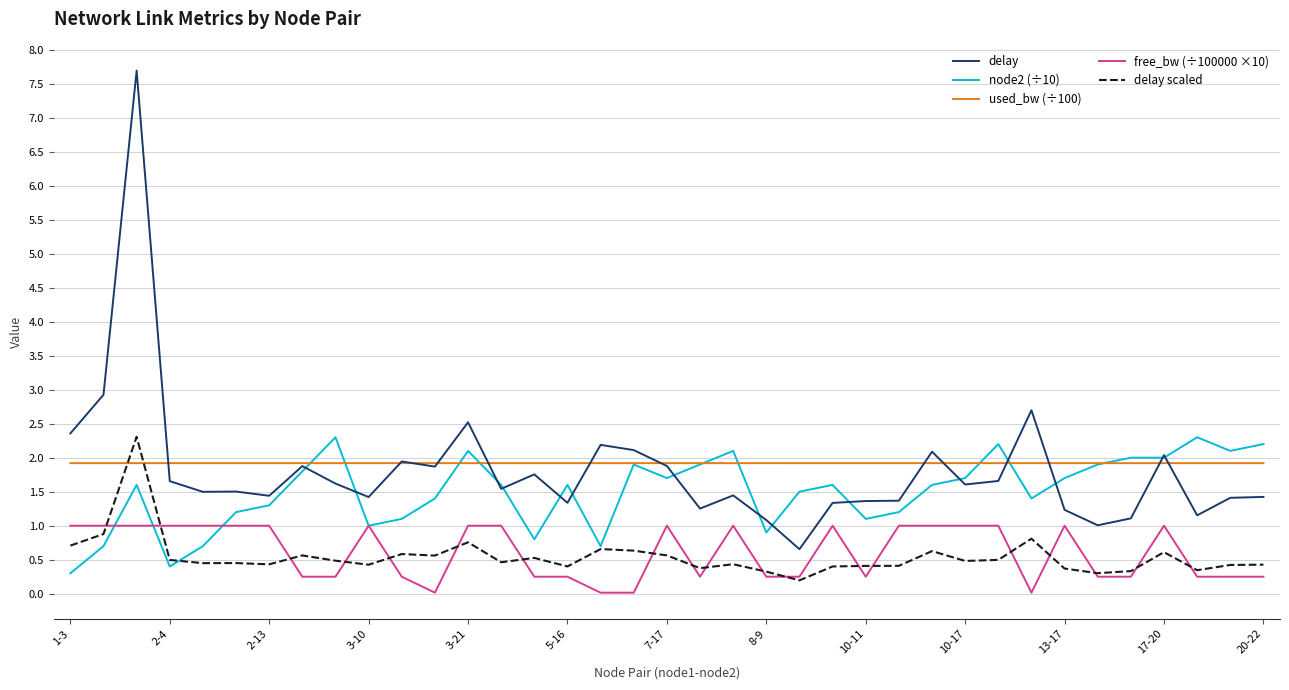

True or false: free_bw (÷100000 ×10) and delay scaled intersect in this chart.

True